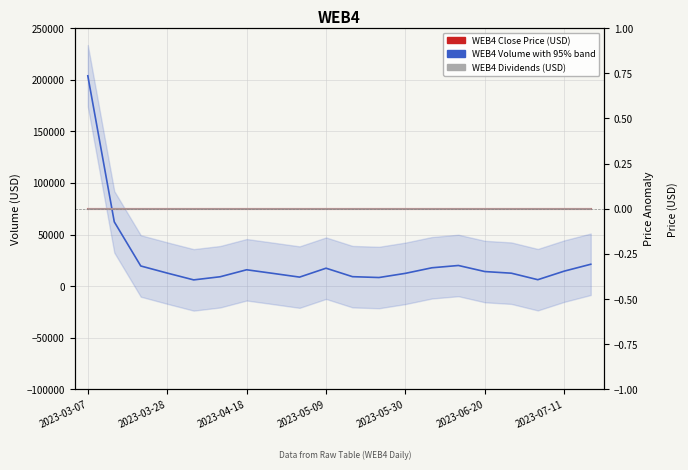

Which category has the lowest value across all series?

2023-03-07